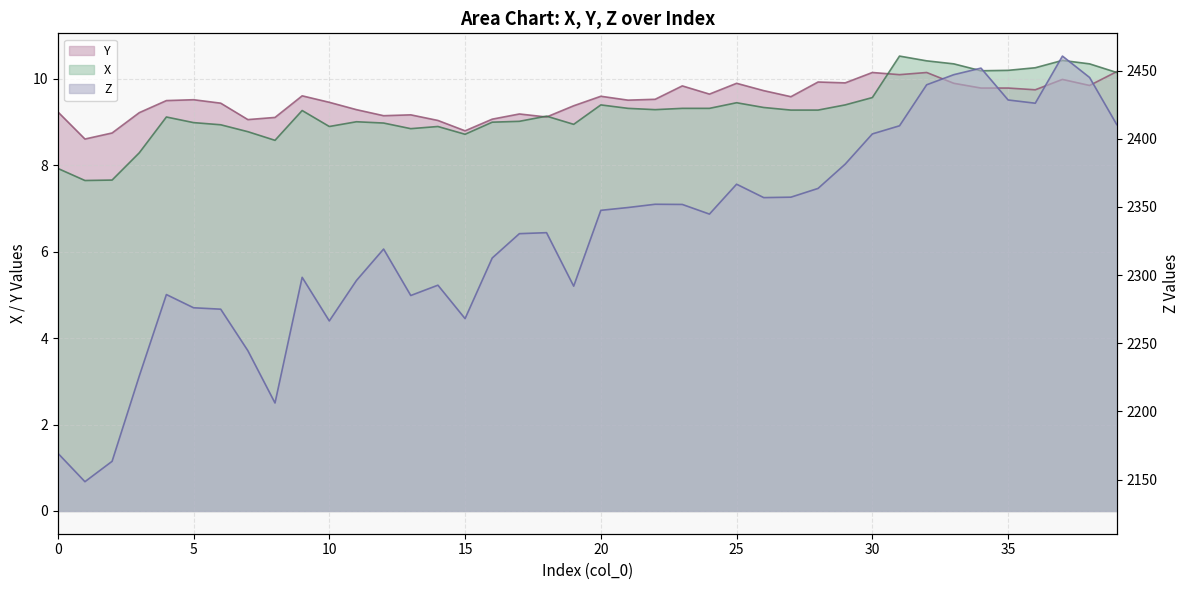

Reading right to left, list all the values displayed in this chart.

Z: 2410.4	2445.0	2460.7	2426.1	2428.5	2451.9	2447.1	2439.6	2409.6	2403.6	2381.4	2363.6	2357.2	2356.9	2366.7	2344.8	2351.8	2352.0	2349.6	2347.5	2291.9	2331.1	2330.4	2312.6	2268.1	2292.6	2285.0	2319.1	2296.1	2266.4	2298.4	2206.2	2244.6	2275.0	2276.1	2285.7	2225.9	2163.4	2148.4	2169.4
Y: 10.2	9.8	10.0	9.8	9.8	9.8	9.9	10.2	10.1	10.2	9.9	9.9	9.6	9.7	9.9	9.7	9.8	9.5	9.5	9.6	9.4	9.1	9.2	9.1	8.8	9.0	9.2	9.2	9.3	9.5	9.6	9.1	9.1	9.4	9.5	9.5	9.2	8.8	8.6	9.2
X: 10.2	10.3	10.4	10.3	10.2	10.2	10.3	10.4	10.5	9.6	9.4	9.3	9.3	9.3	9.4	9.3	9.3	9.3	9.3	9.4	8.9	9.1	9.0	9.0	8.7	8.9	8.8	9.0	9.0	8.9	9.3	8.6	8.8	8.9	9.0	9.1	8.3	7.7	7.7	7.9